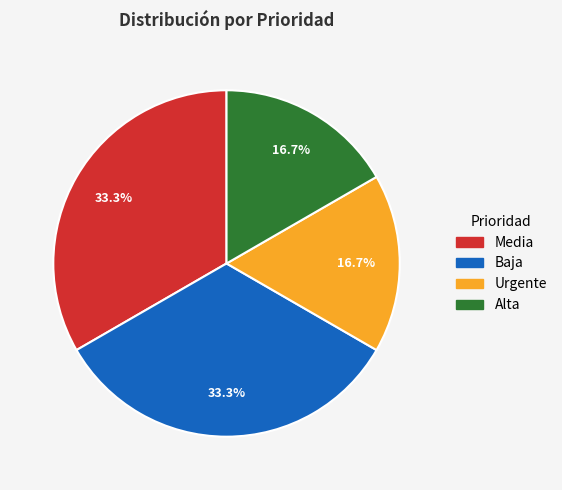

To the nearest percent, what percentage of the pie is Media?

33%